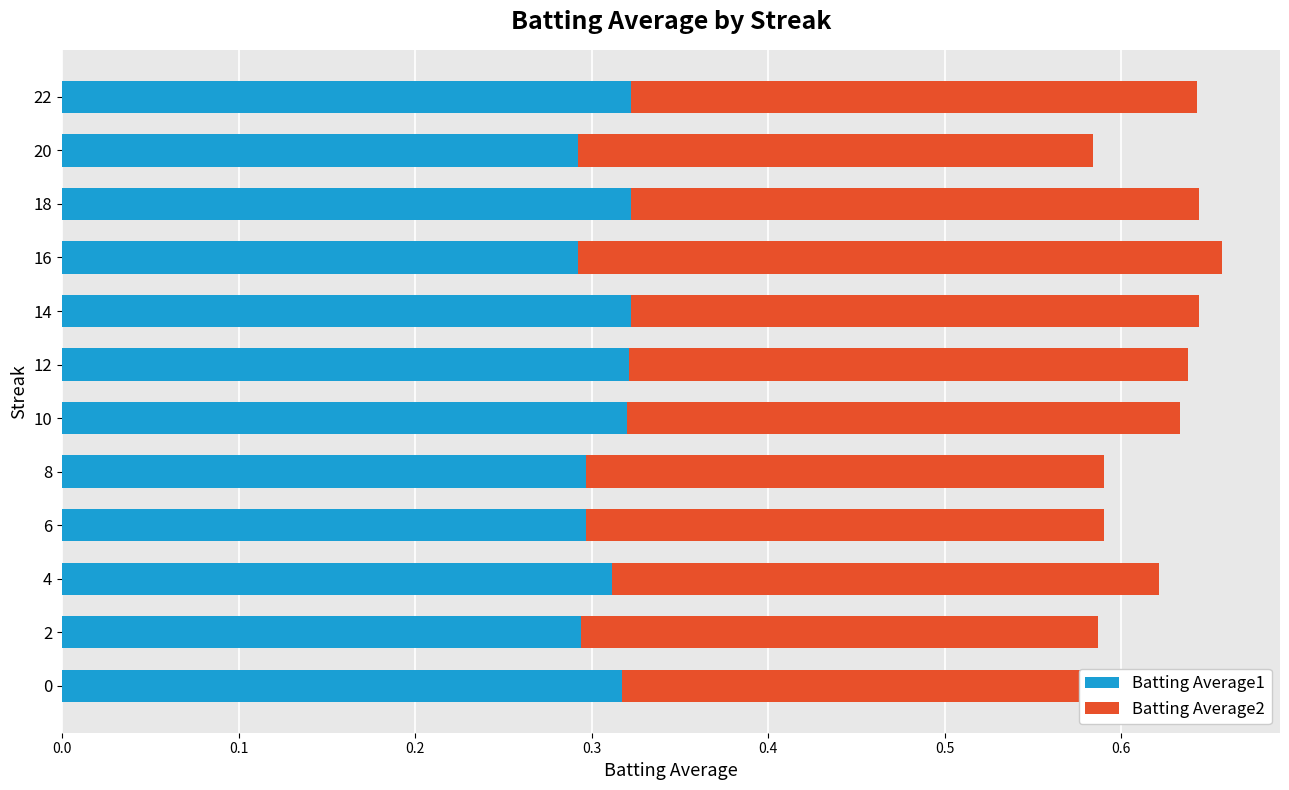

What is the sum of all Batting Average1 values?

3.7